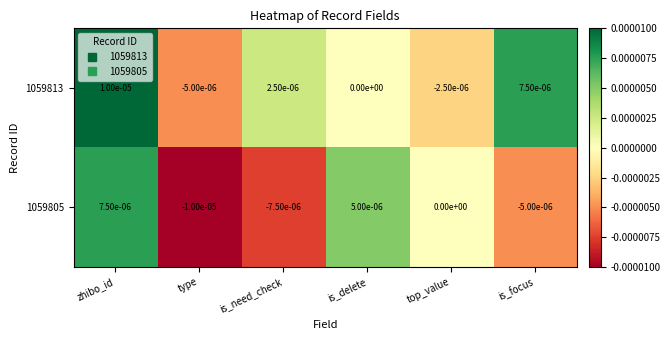

Which label corresponds to the largest value in the chart?

zhibo_id